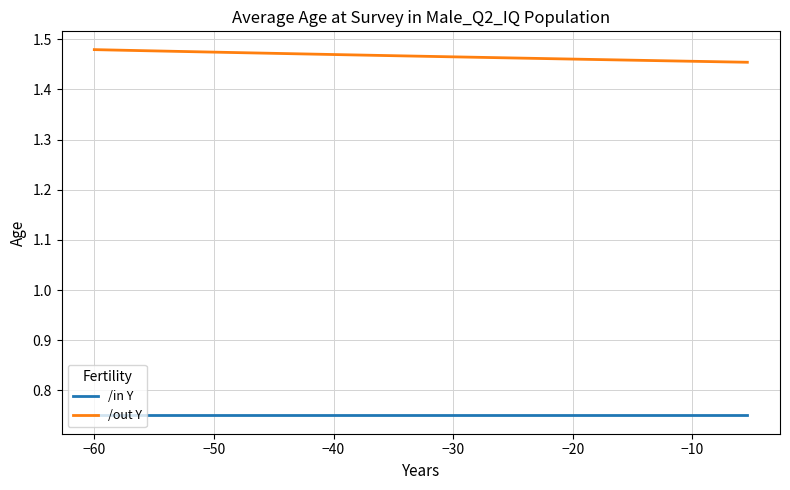

True or false: /out Y and /in Y intersect in this chart.

False